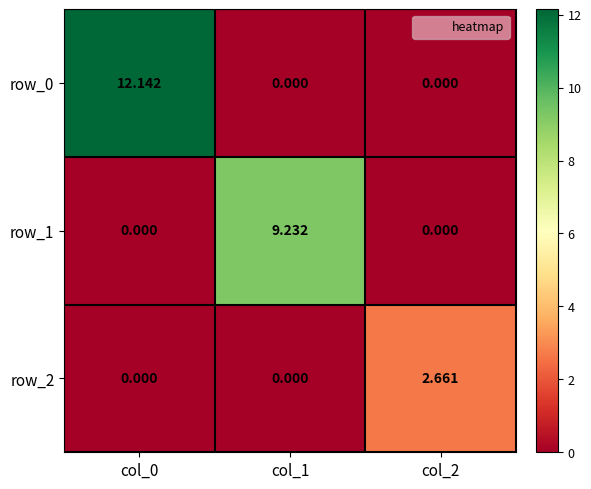

How many distinct data groups are displayed?

3